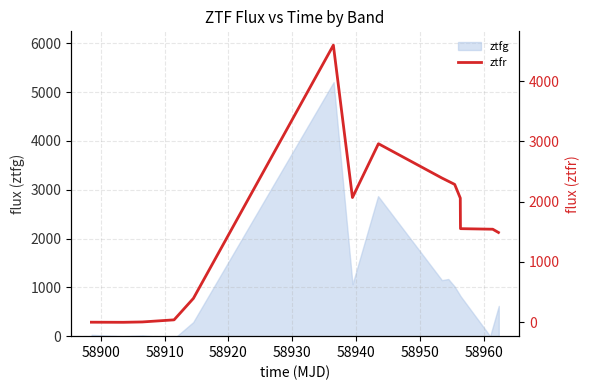

How many lines are shown in the chart?

1